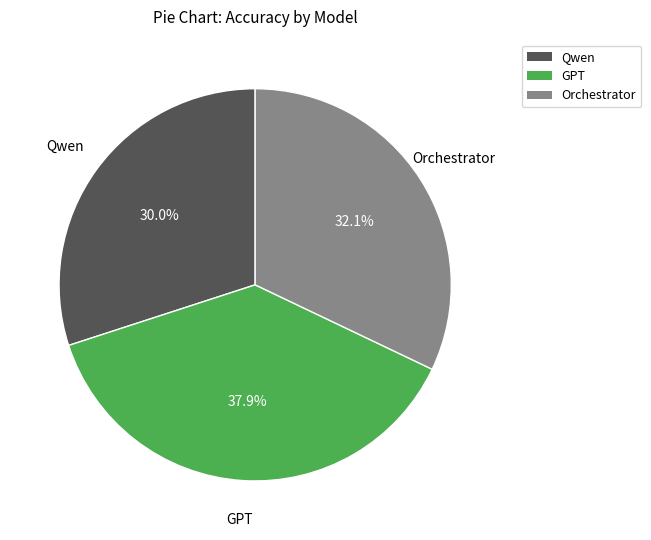

How many slices are in this pie chart?

3